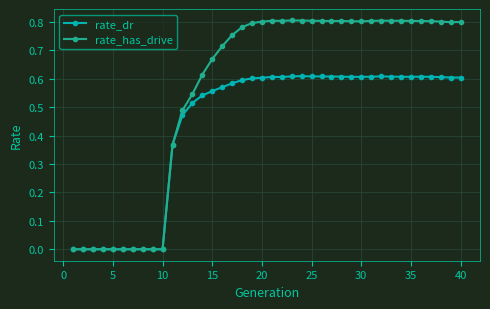

Which series has the largest total across all categories?

rate_has_drive